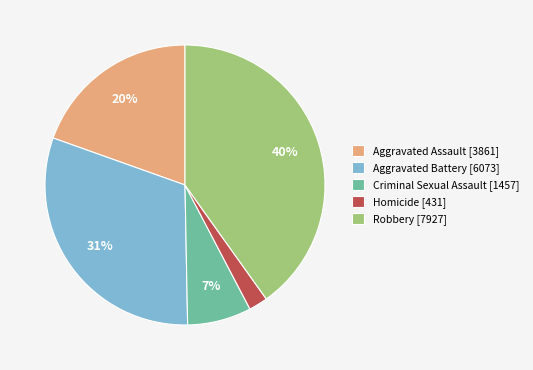

Which has a higher value, Criminal Sexual Assault [1457] or Homicide [431]?

Criminal Sexual Assault [1457]